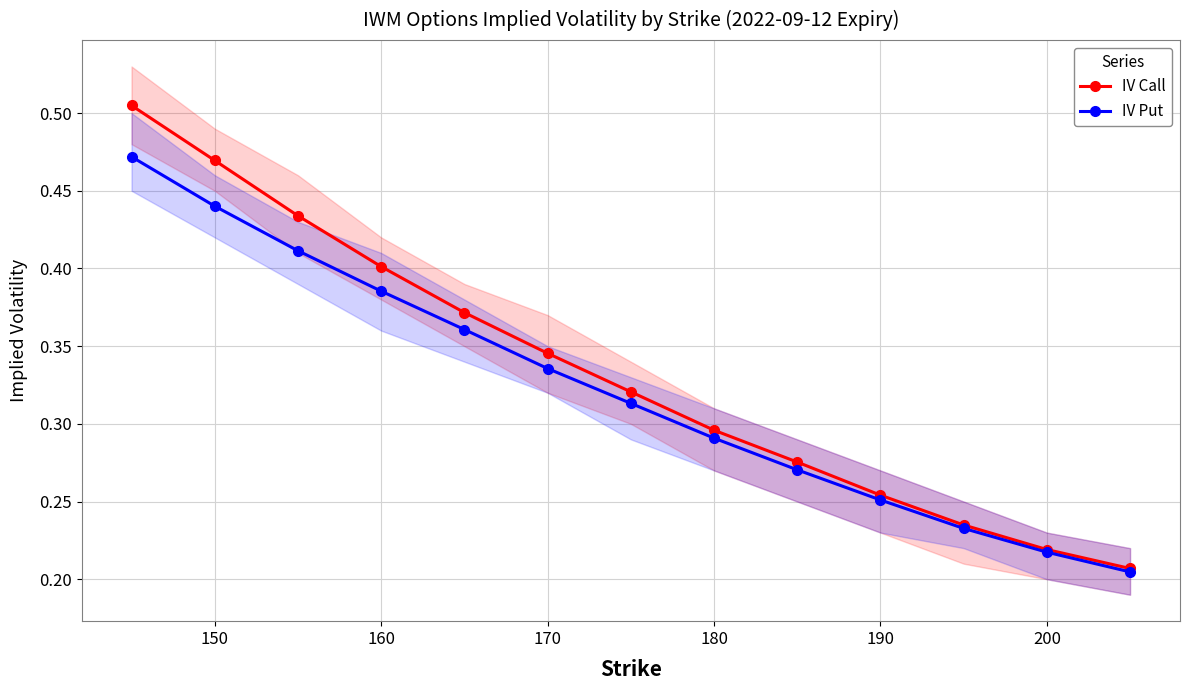

Is this an area chart (filled region under the line)?

No